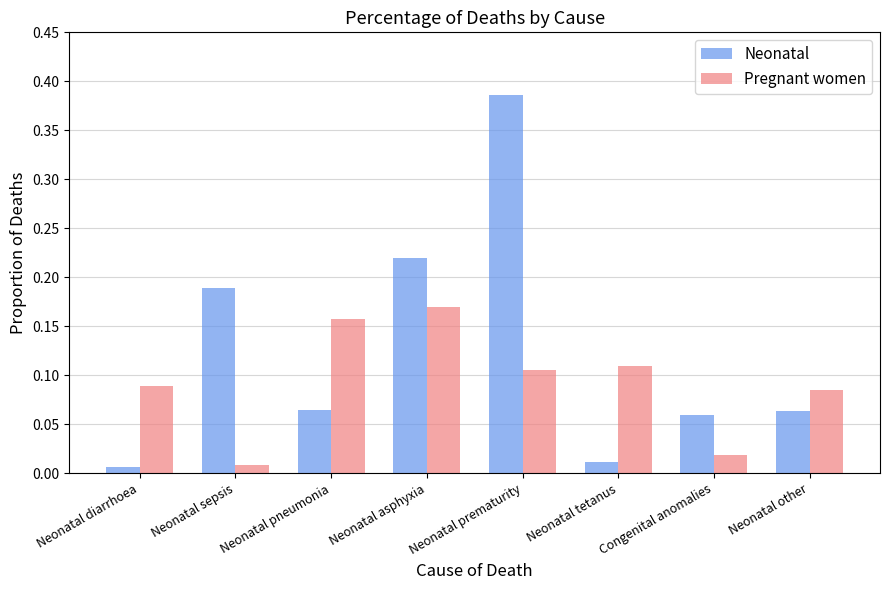

At which label does Pregnant women reach its minimum?

Neonatal sepsis